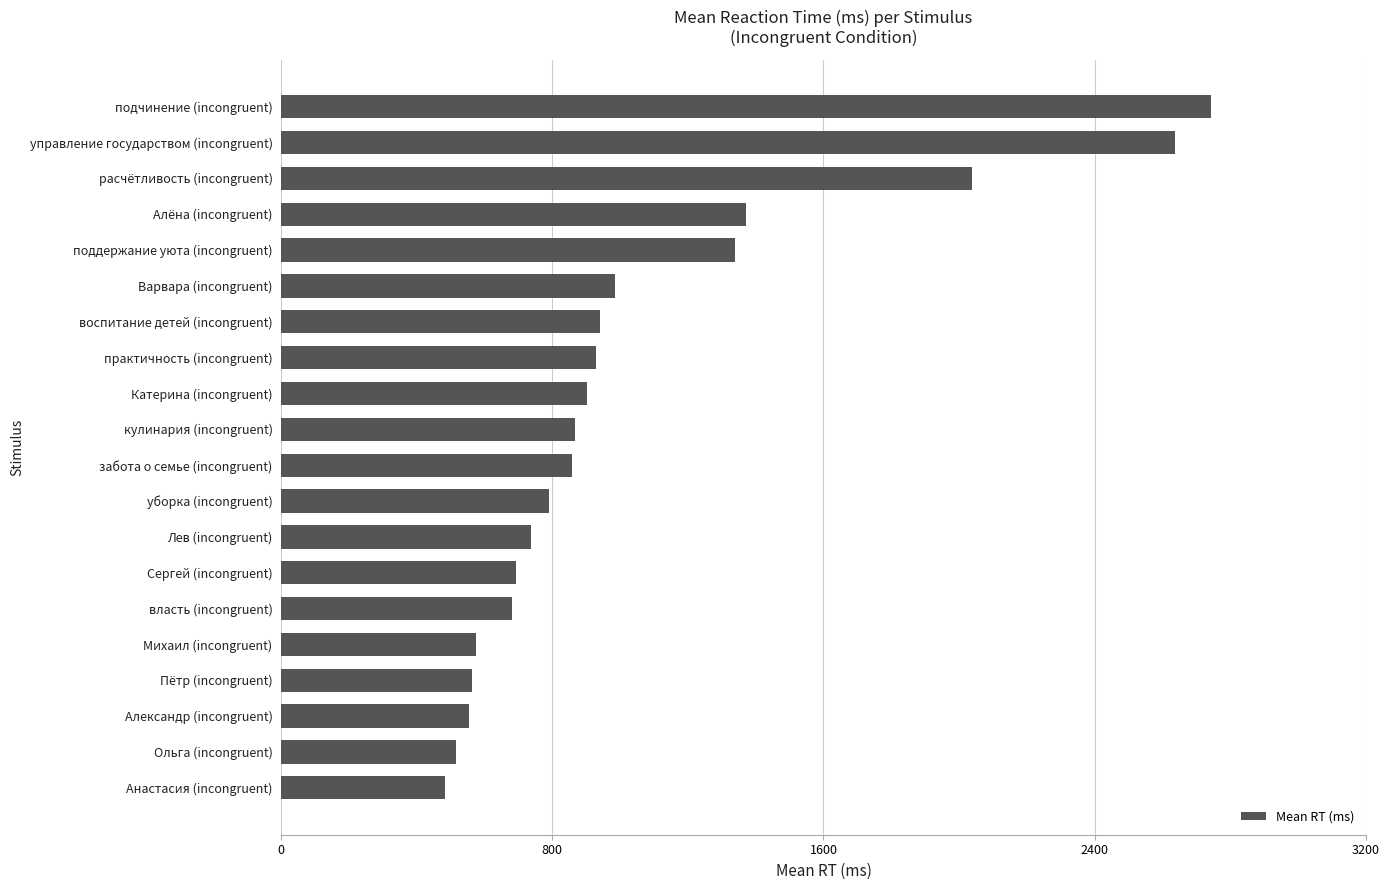

Read the value at забота о семье (incongruent).

858